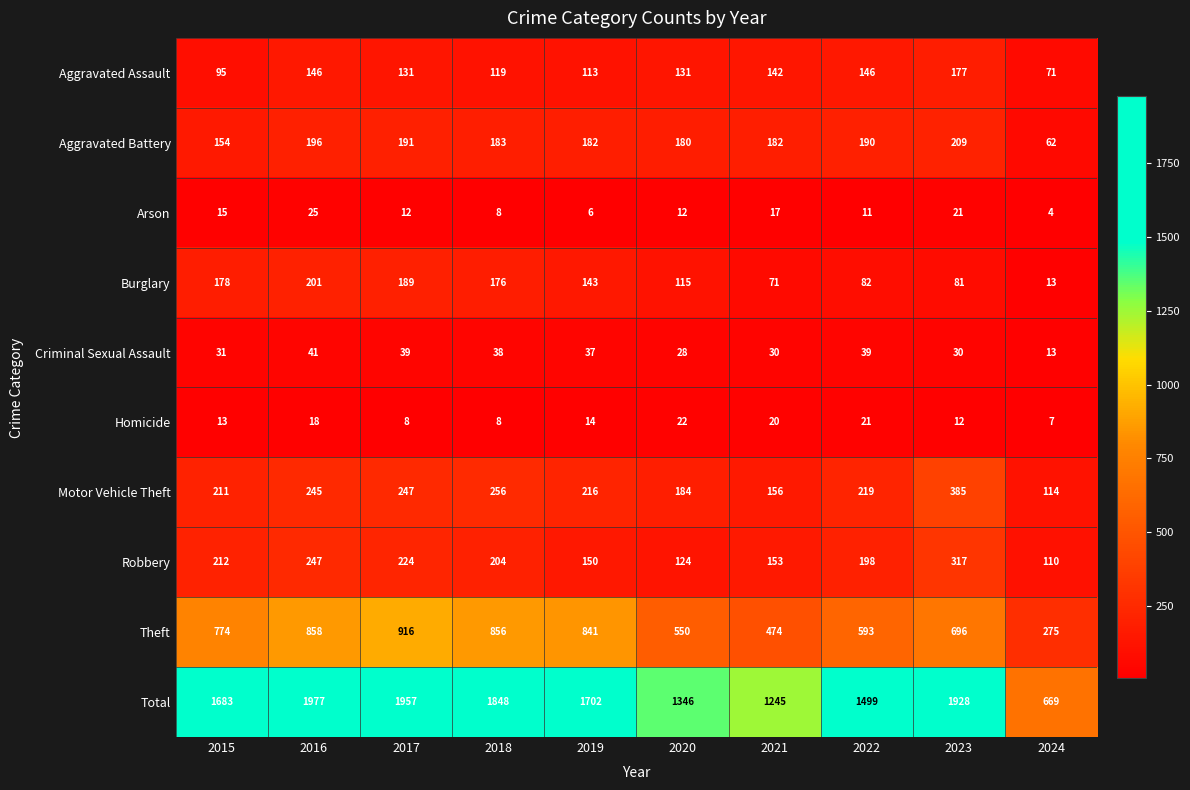

What is the total value across all series at 2018?

3696